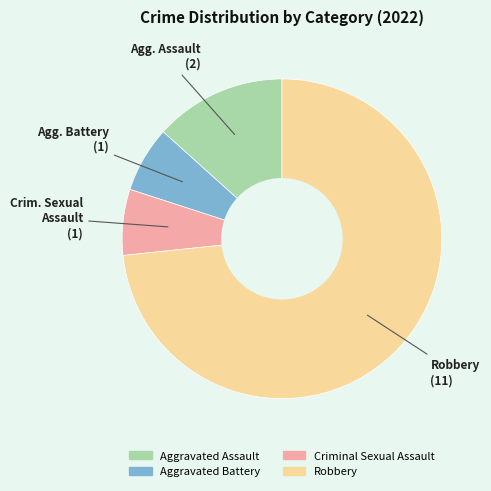

Is it true that Robbery is 73% of the pie?

True